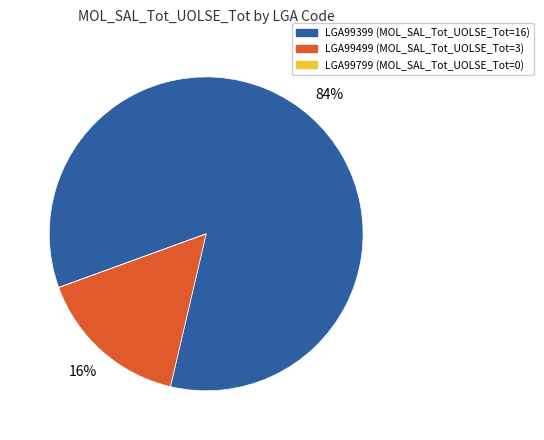

True or false: LGA99499 accounts for 16% of the total.

True